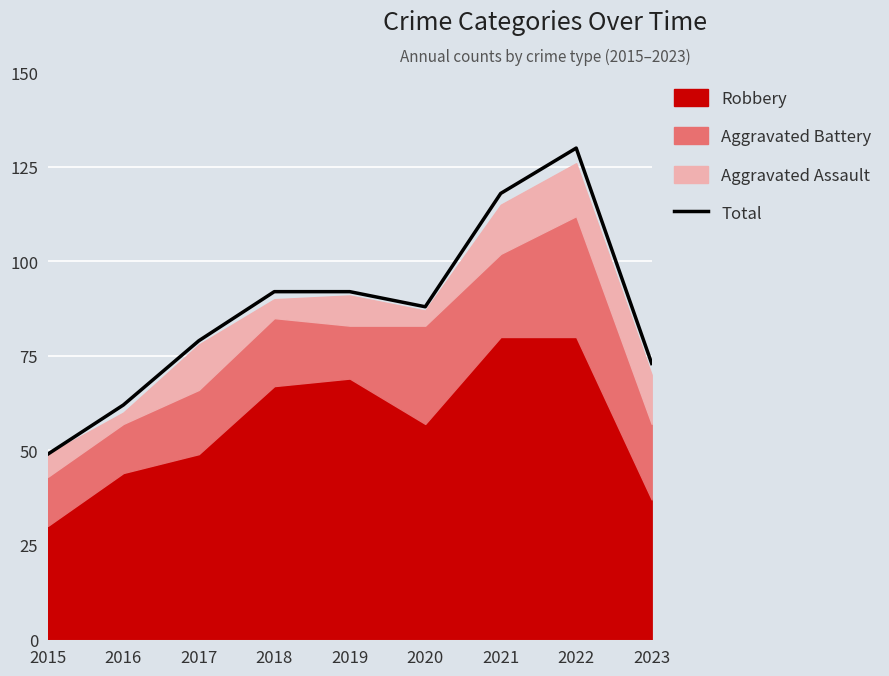

The value at 2022 is 234. True or false?

False